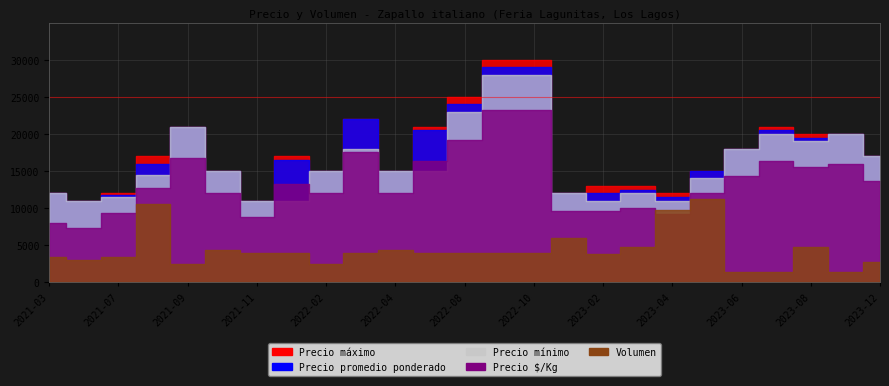

True or false: Precio promedio ponderado and Precio maximo intersect in this chart.

False